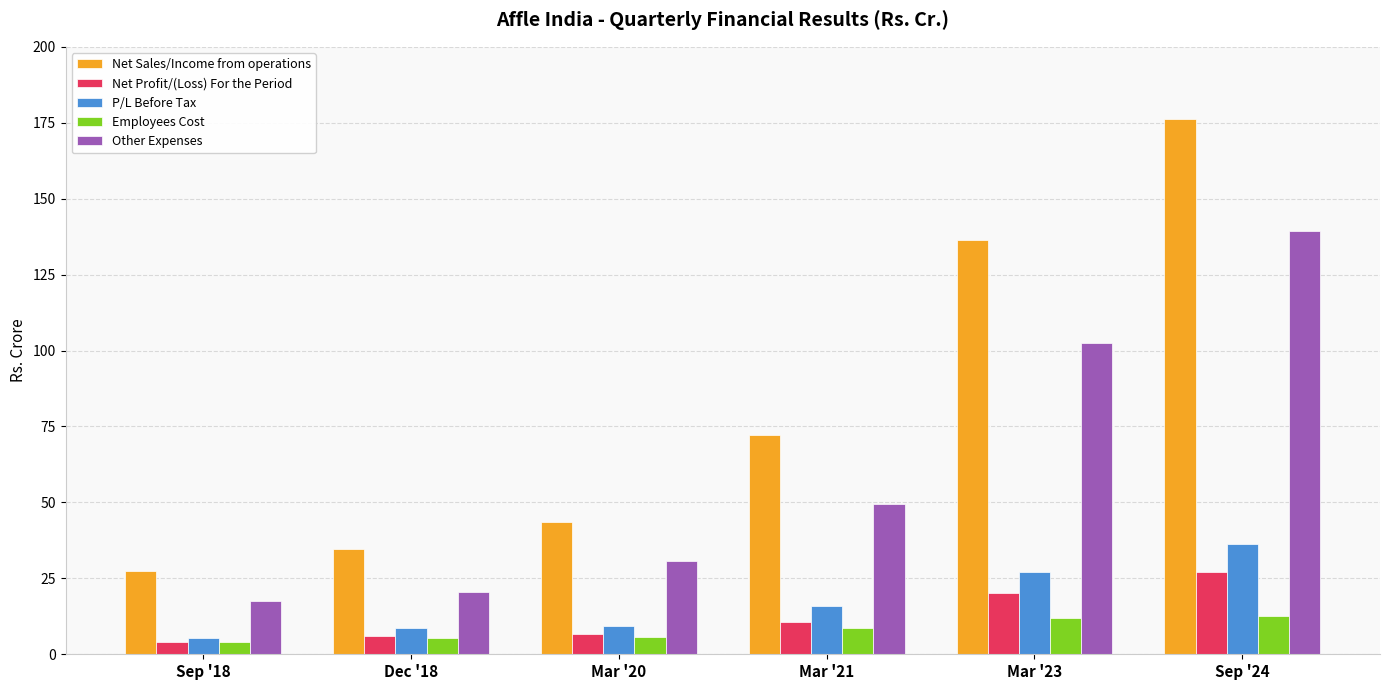

What is the difference between the maximum and minimum values in the Net Profit/(Loss) For the Period series?

23.3